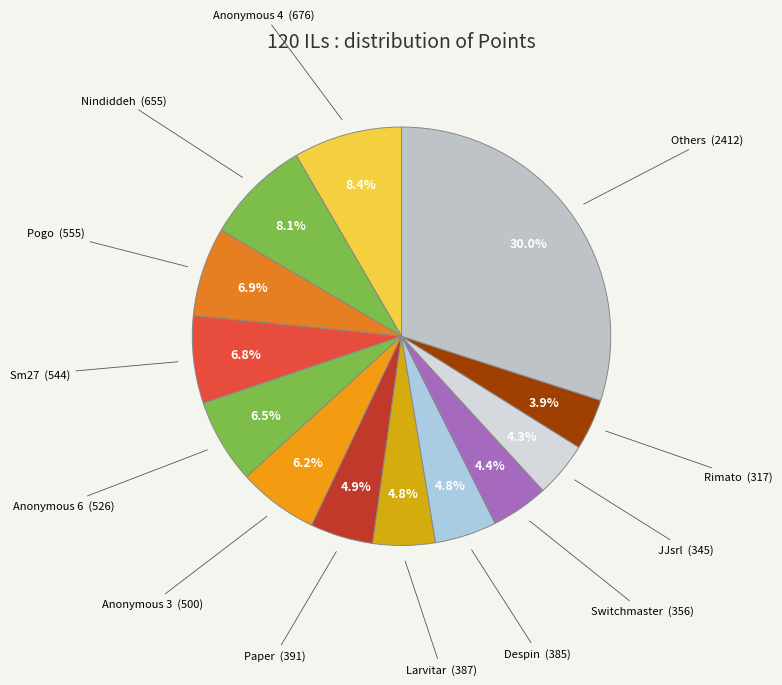

How many segments does this pie chart have?

13